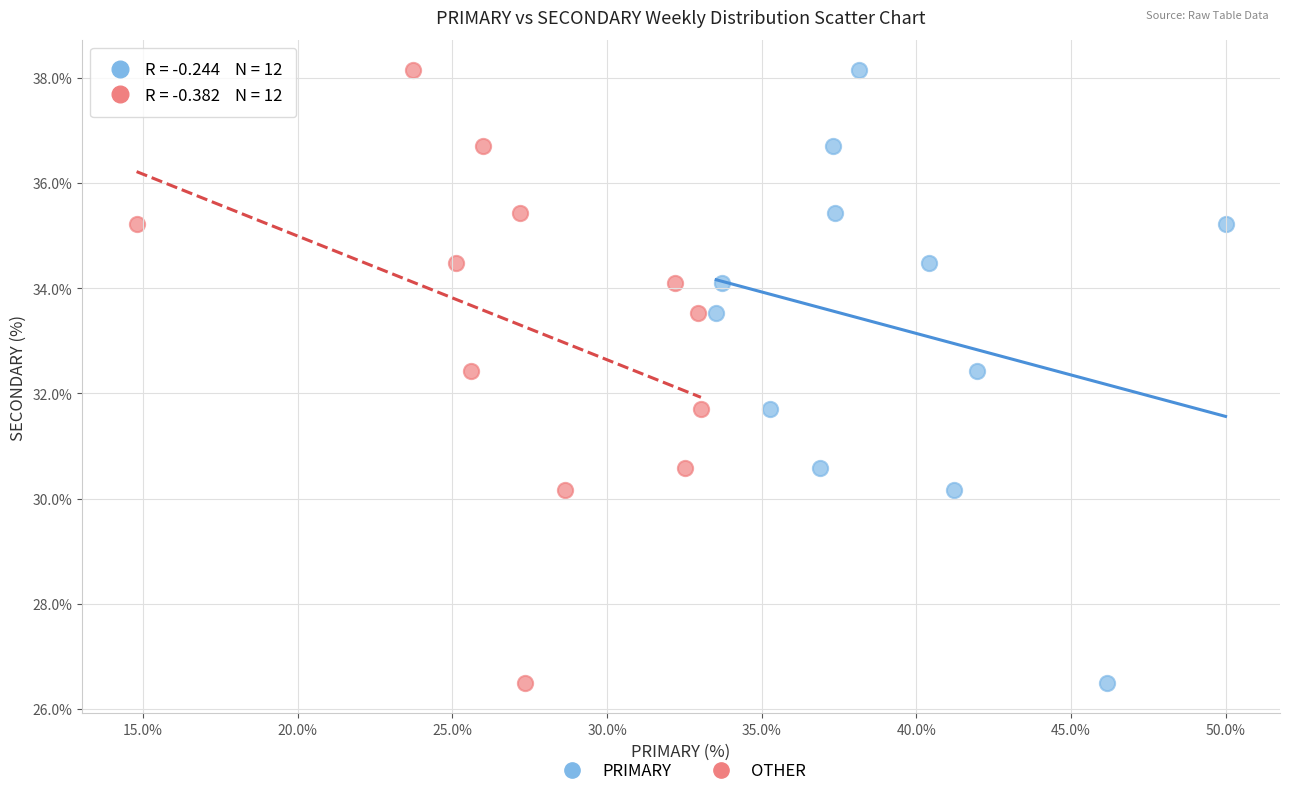

What are all the series names shown in the legend?

PRIMARY, OTHER